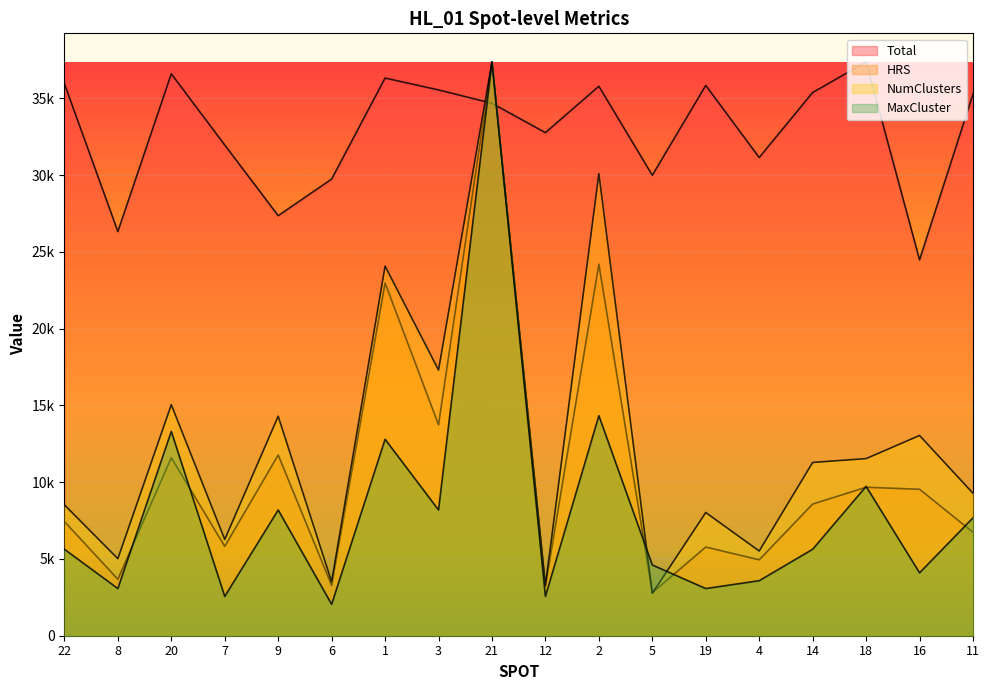

True or false: HRS has a value of 3238.6 at 12.

True